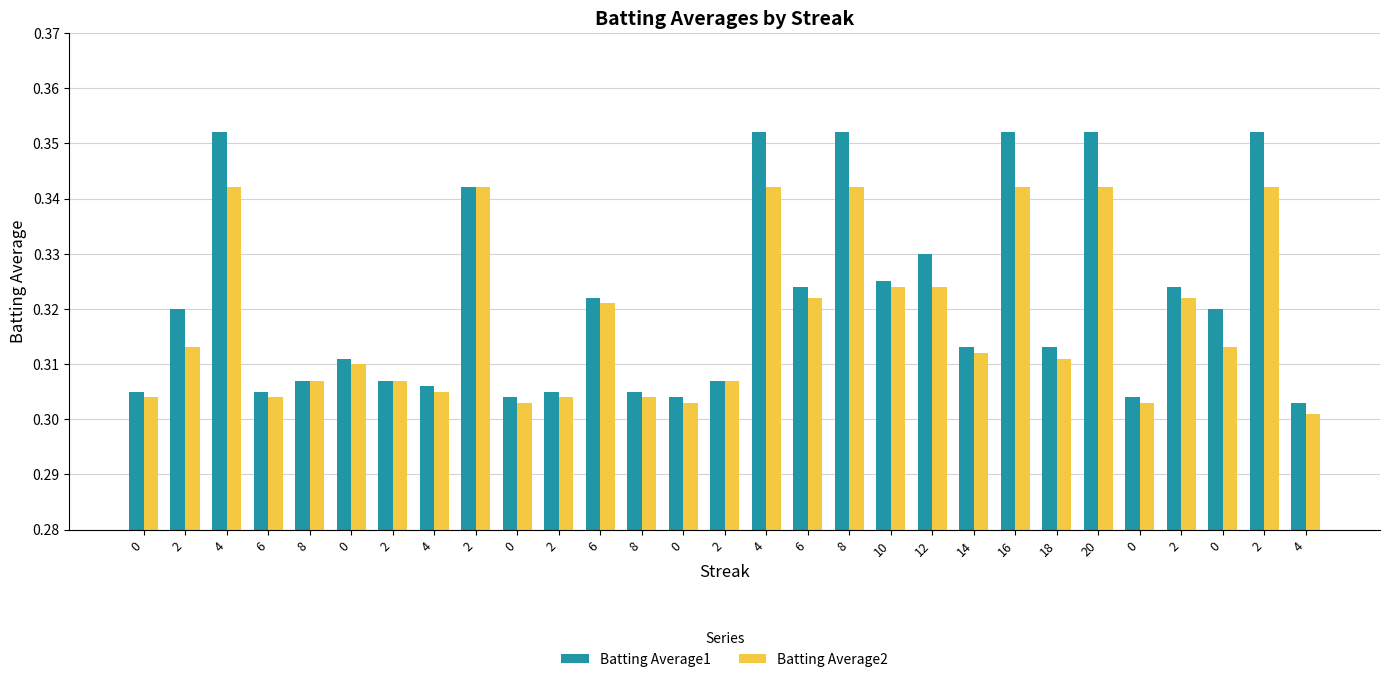

What is the lowest value of the Batting Average1 series?

0.3